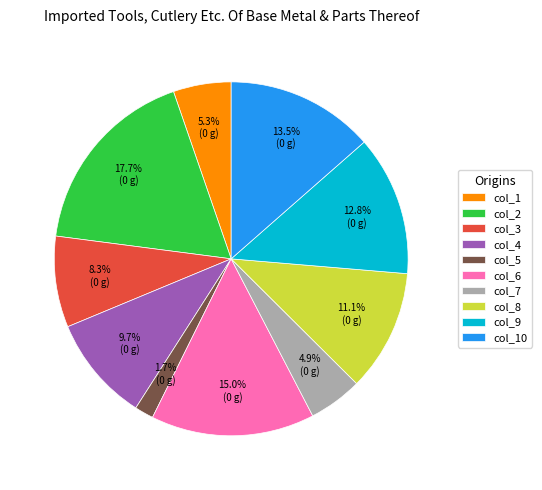

To the nearest percent, what percentage of the pie is col_7?

5%